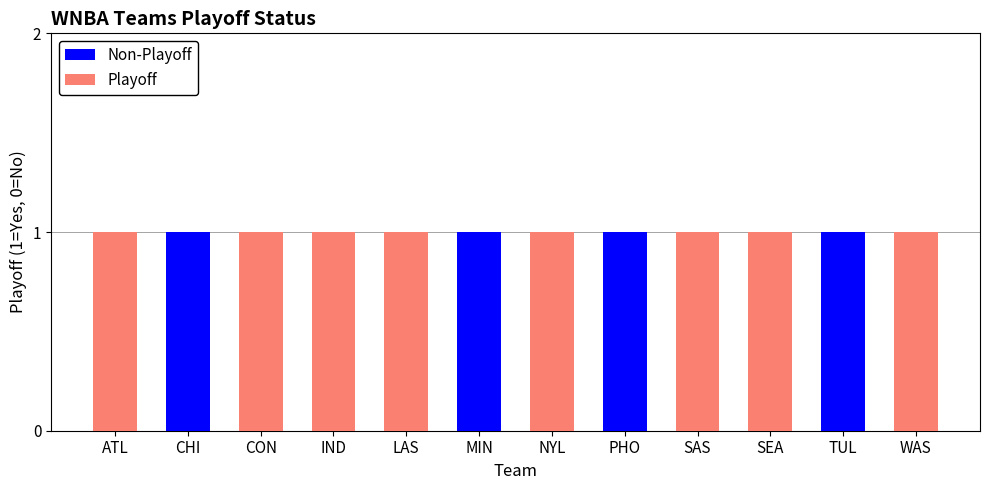

What is the difference between the second highest and minimum values in the Non-Playoff series?

1